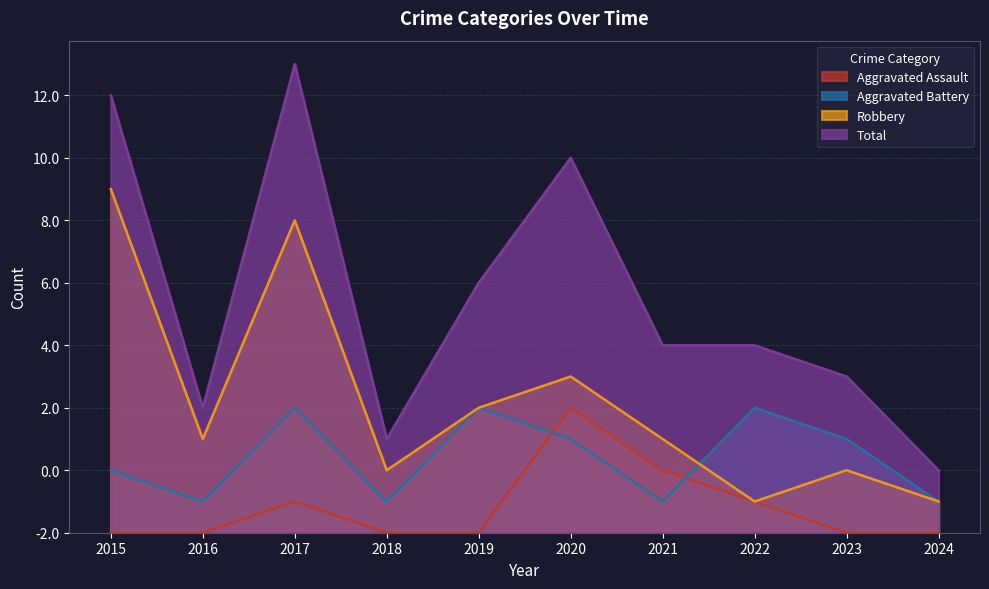

Between 2016 and 2019, which series saw the biggest shift?

Total